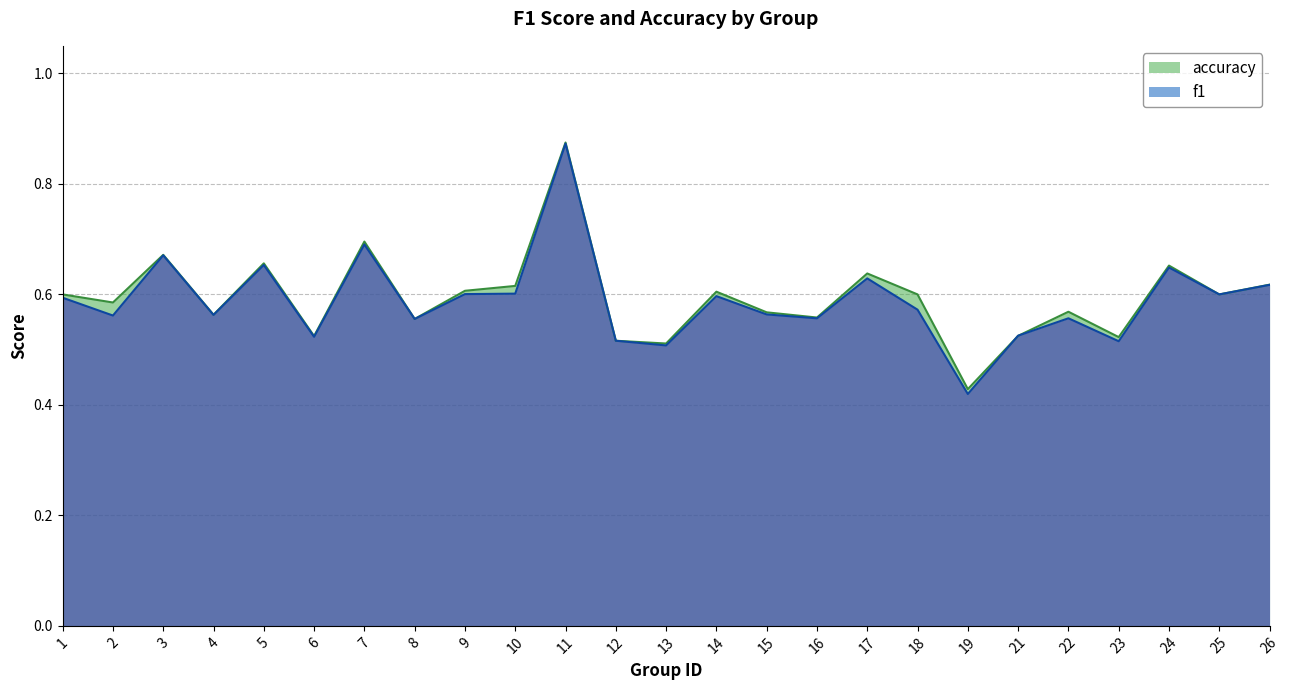

Rank the series by their average value, from highest to lowest.

accuracy, f1